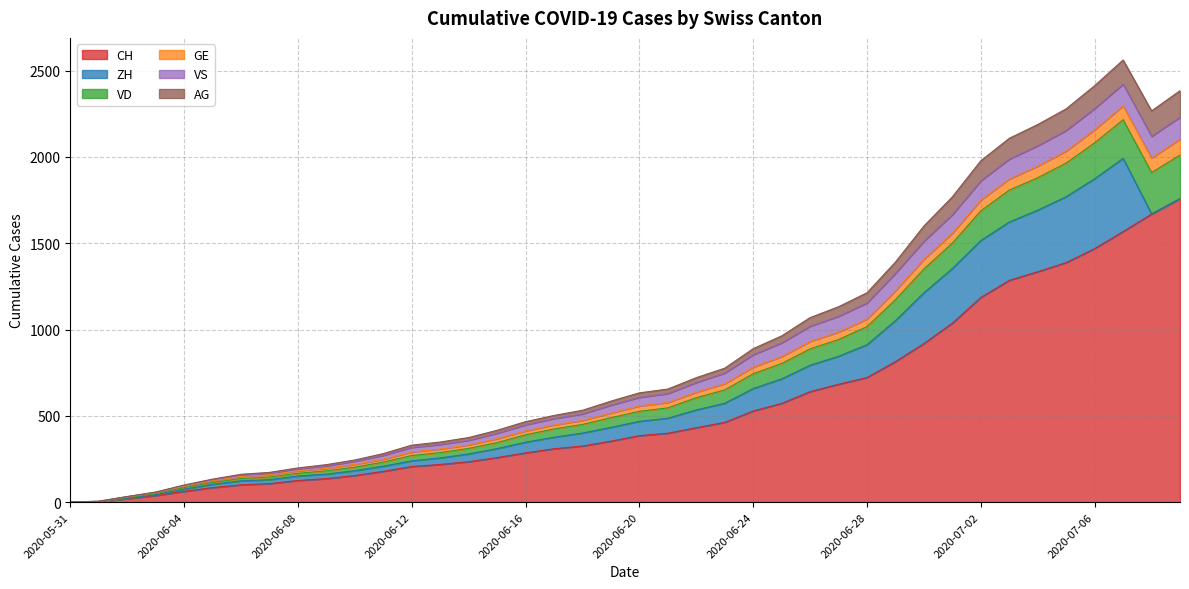

At which category does the chart reach its peak across all series?

2020-07-07